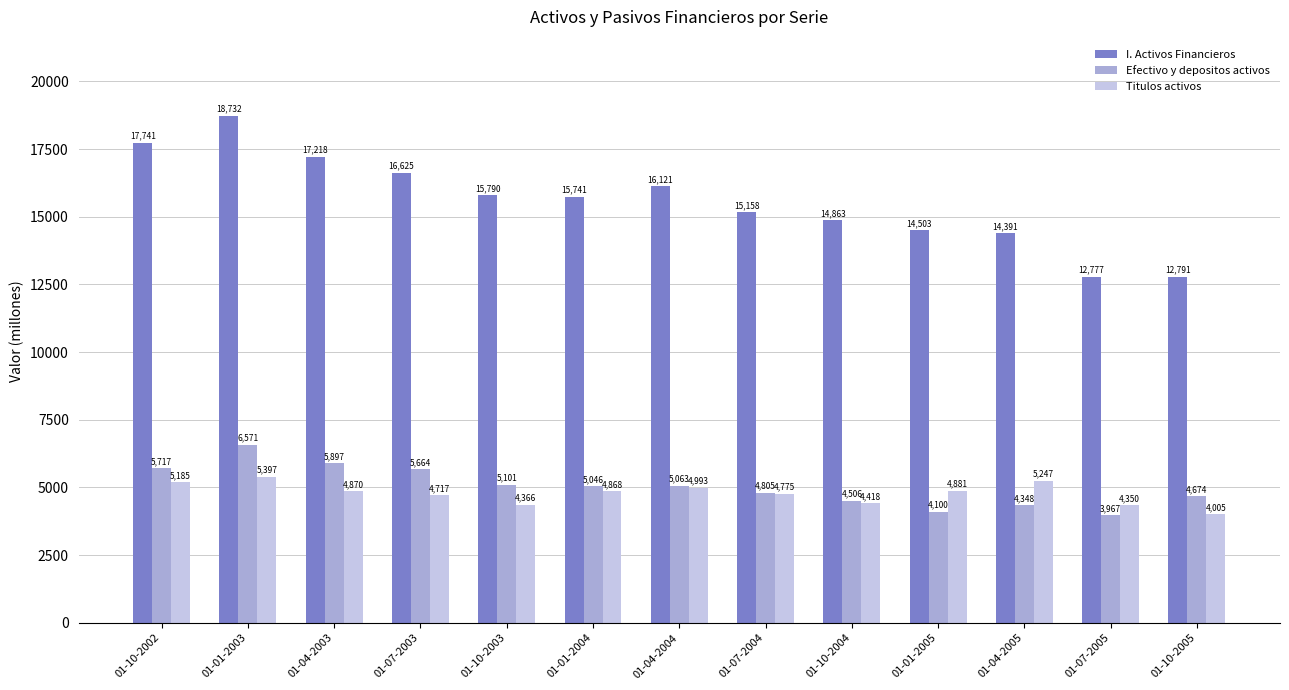

Rank the series at 01-10-2005 from highest to lowest value.

I. Activos Financieros, Efectivo y depositos activos, Titulos activos